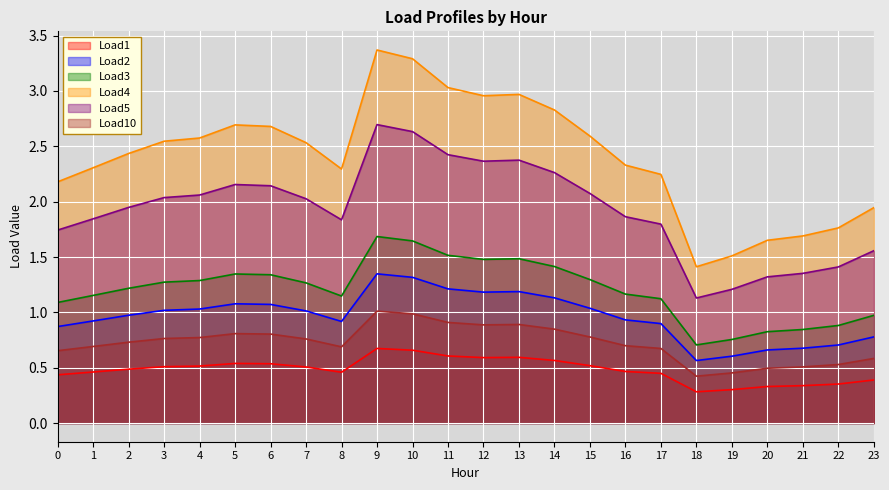

How many lines are shown in the chart?

6